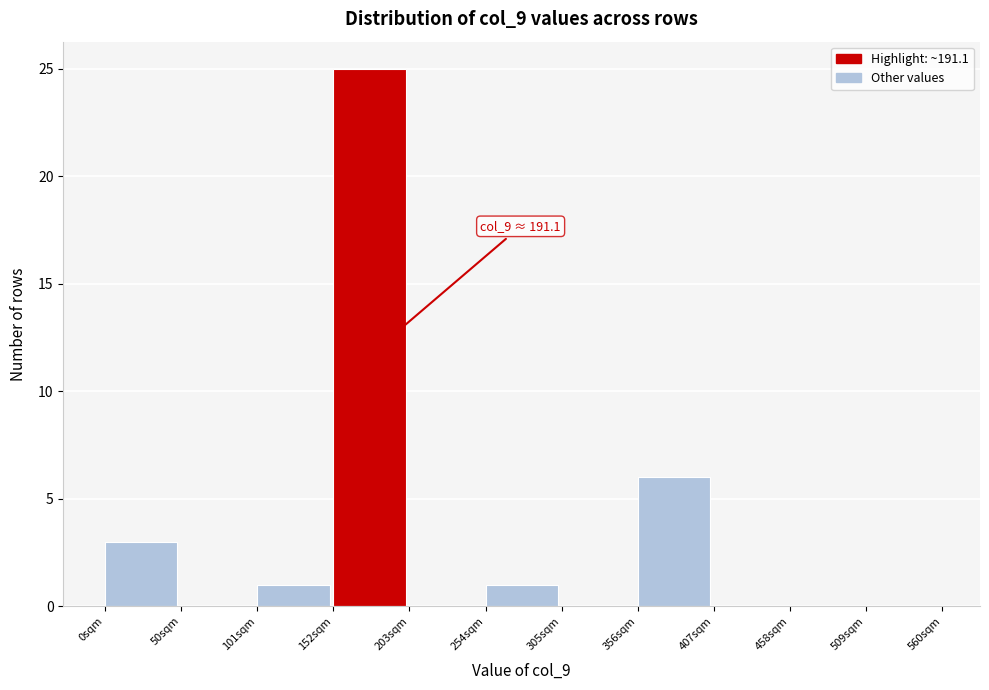

Over which range of the x-axis is the bar tallest?

150 to 200